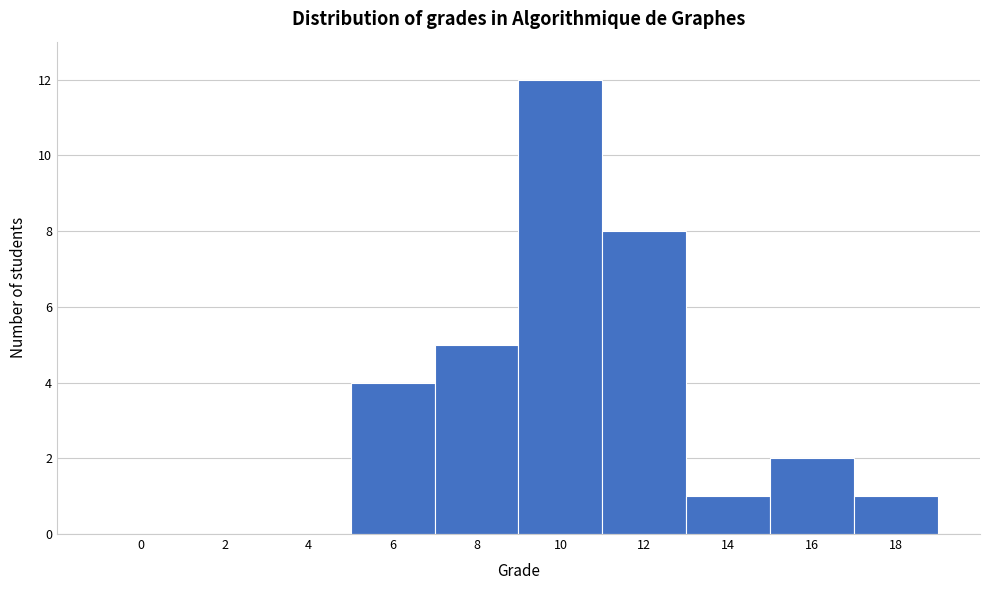

Reading left to right, list all the values displayed in this chart.

0=0	2=0	4=0	6=4	8=5	10=12	12=8	14=1	16=2	18=1